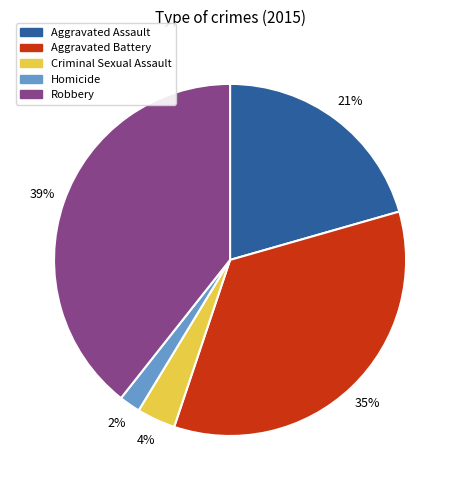

To the nearest percent, what portion does Aggravated Assault represent?

21%